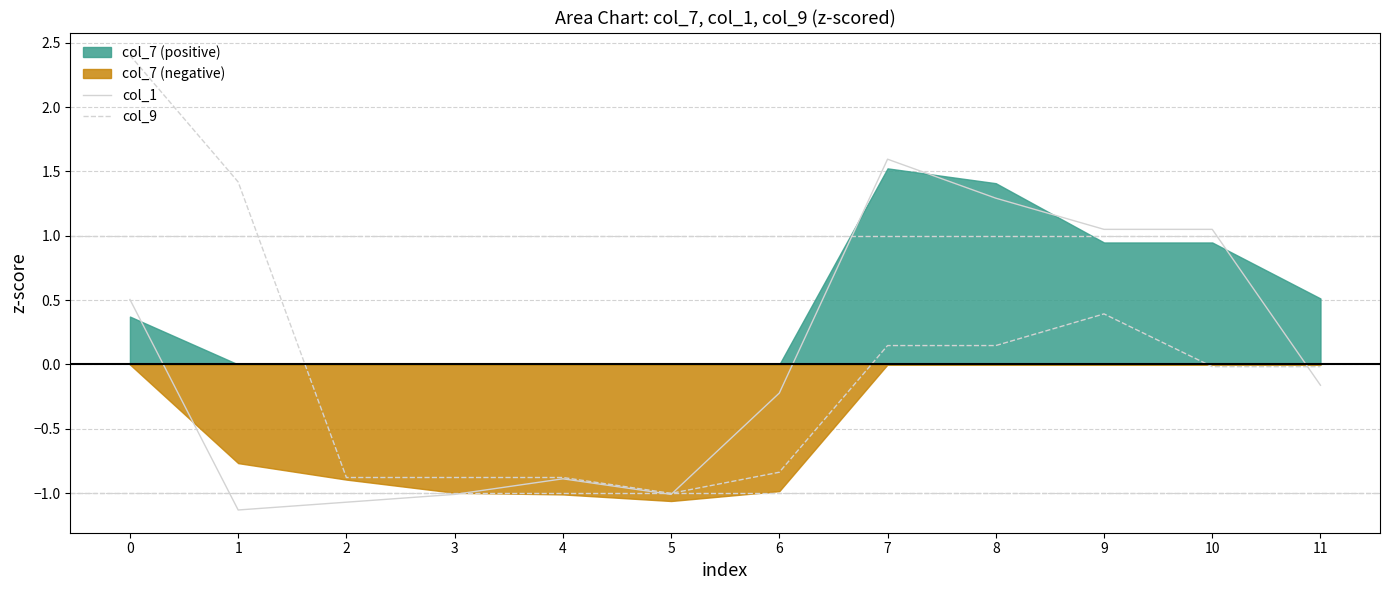

Reading left to right, extract all data points from this chart.

col_1: 0.5	-1.1	-1.1	-1.0	-0.9	-1.0	-0.2	1.6	1.3	1.0	1.0	-0.2
col_9: 2.4	1.4	-0.9	-0.9	-0.9	-1.0	-0.8	0.1	0.1	0.4	-0.0	-0.0